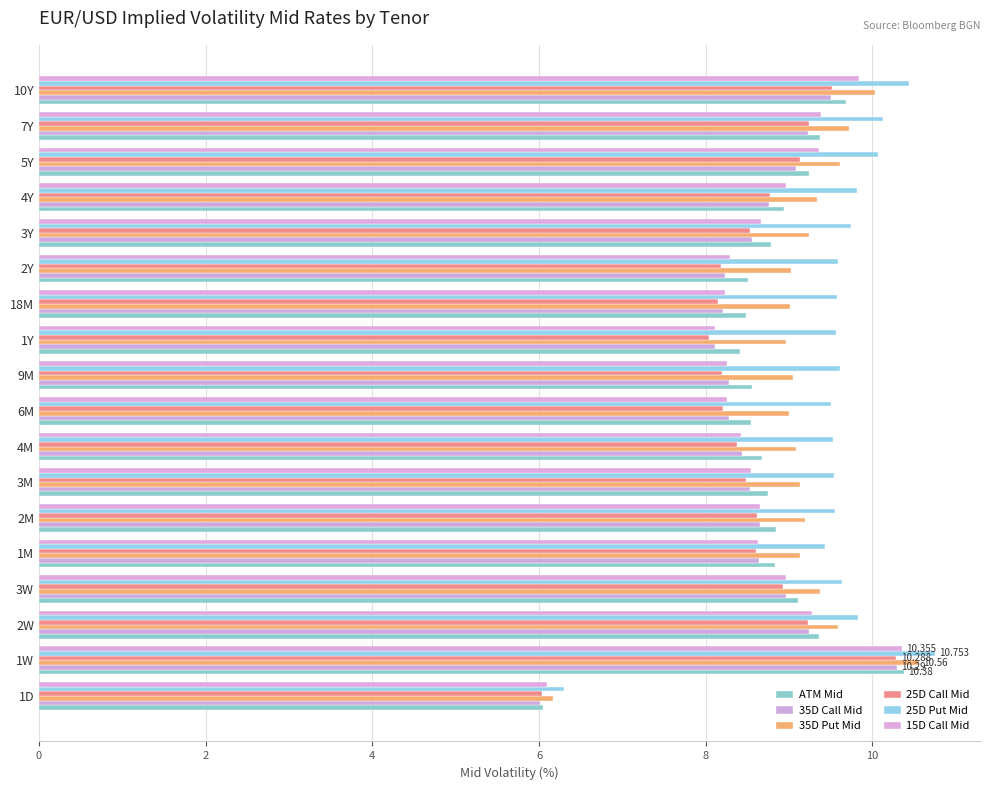

How many data points does each series have?

18